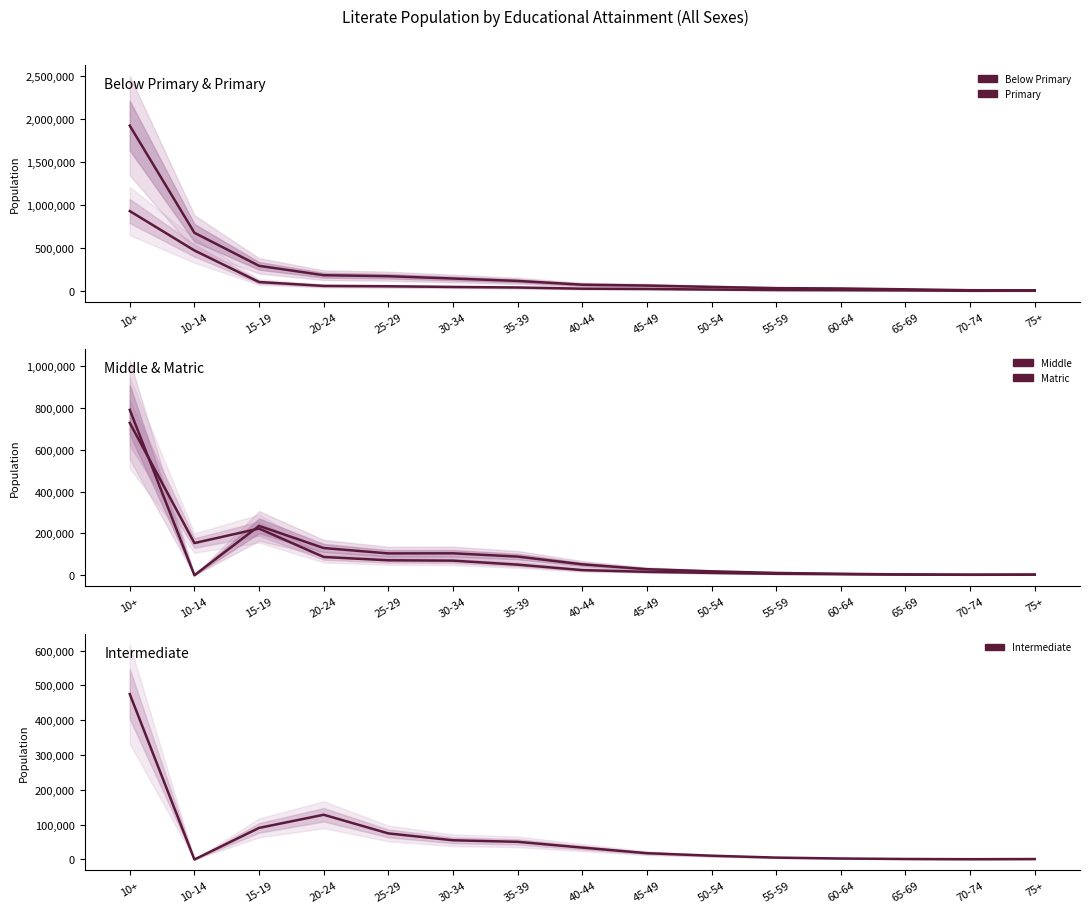

What is the highest value of the Intermediate series?

475095